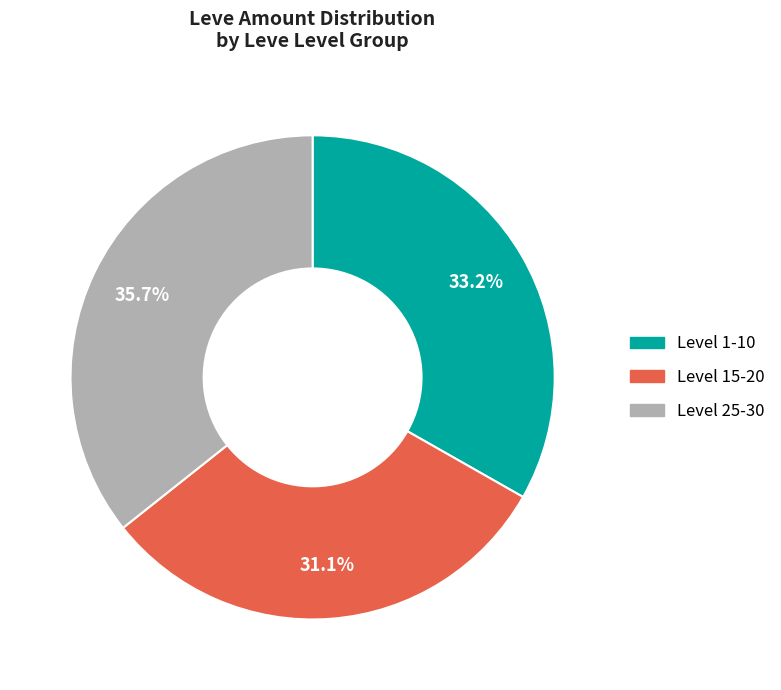

Is there a majority slice in this chart?

No